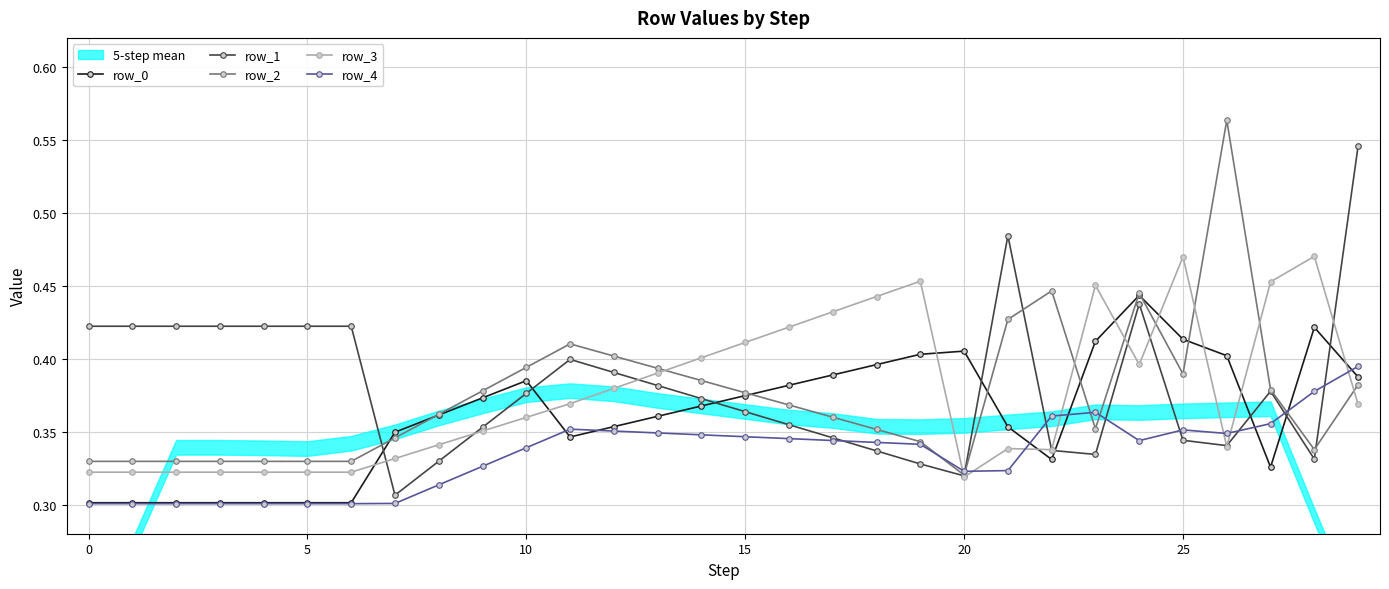

Reading right to left, what are all the values shown in this chart?

row_0: 0.4	0.4	0.3	0.4	0.4	0.4	0.4	0.3	0.4	0.4	0.4	0.4	0.4	0.4	0.4	0.4	0.4	0.4	0.3	0.4	0.4	0.4	0.3	0.3	0.3	0.3	0.3	0.3	0.3	0.3
row_1: 0.5	0.3	0.4	0.3	0.3	0.4	0.3	0.3	0.5	0.3	0.3	0.3	0.3	0.4	0.4	0.4	0.4	0.4	0.4	0.4	0.4	0.3	0.3	0.4	0.4	0.4	0.4	0.4	0.4	0.4
row_2: 0.4	0.3	0.4	0.6	0.4	0.4	0.4	0.4	0.4	0.3	0.3	0.4	0.4	0.4	0.4	0.4	0.4	0.4	0.4	0.4	0.4	0.4	0.3	0.3	0.3	0.3	0.3	0.3	0.3	0.3
row_3: 0.4	0.5	0.5	0.3	0.5	0.4	0.5	0.3	0.3	0.3	0.5	0.4	0.4	0.4	0.4	0.4	0.4	0.4	0.4	0.4	0.4	0.3	0.3	0.3	0.3	0.3	0.3	0.3	0.3	0.3
row_4: 0.4	0.4	0.4	0.3	0.4	0.3	0.4	0.4	0.3	0.3	0.3	0.3	0.3	0.3	0.3	0.3	0.3	0.4	0.4	0.3	0.3	0.3	0.3	0.3	0.3	0.3	0.3	0.3	0.3	0.3